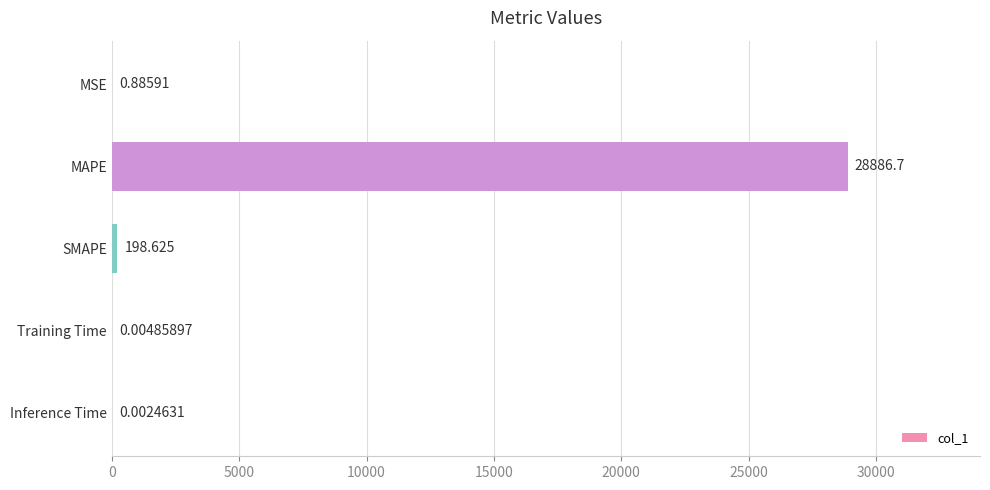

What is the maximum value shown in the chart?

28886.7